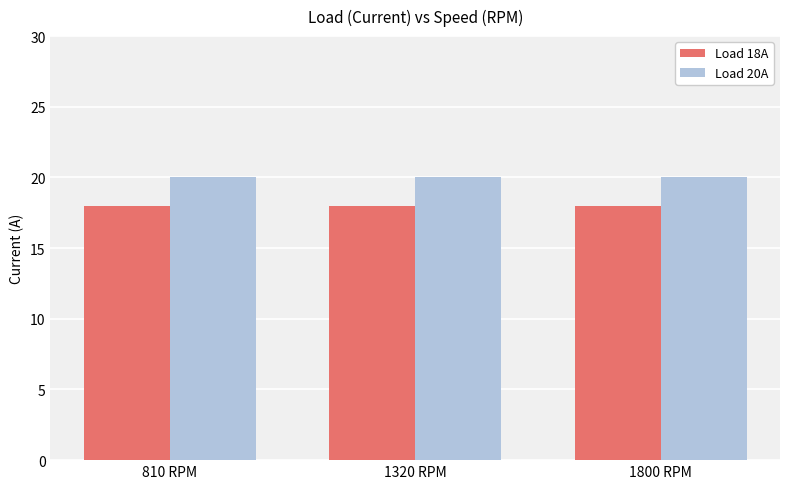

What is the value of the Load 20A bar at the 3rd from the left?

20